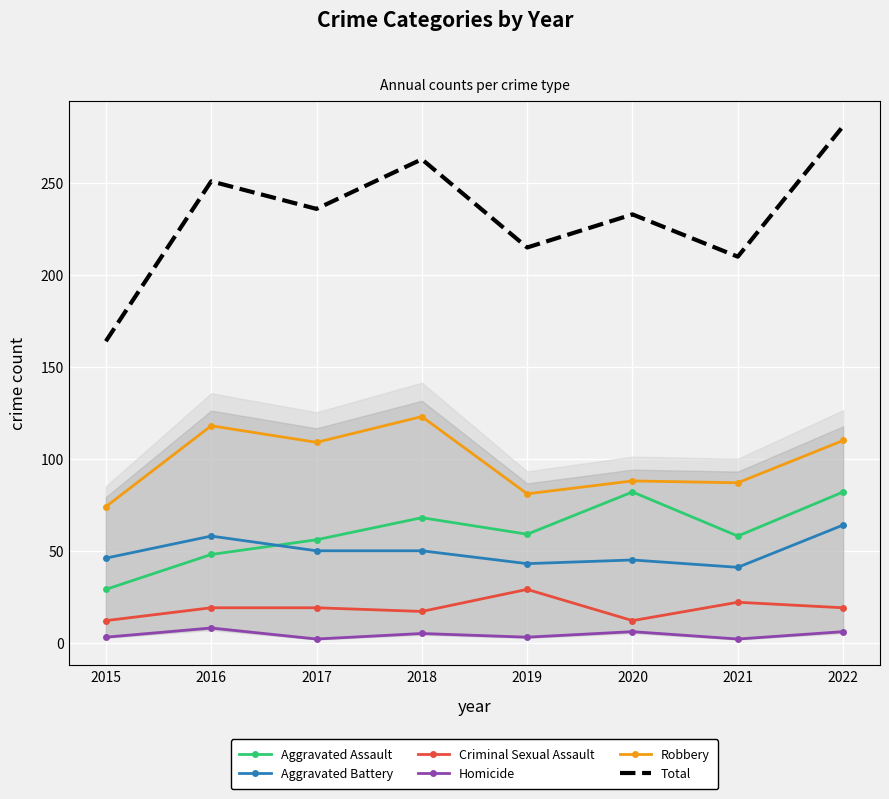

True or false: Aggravated Assault and Homicide intersect in this chart.

False